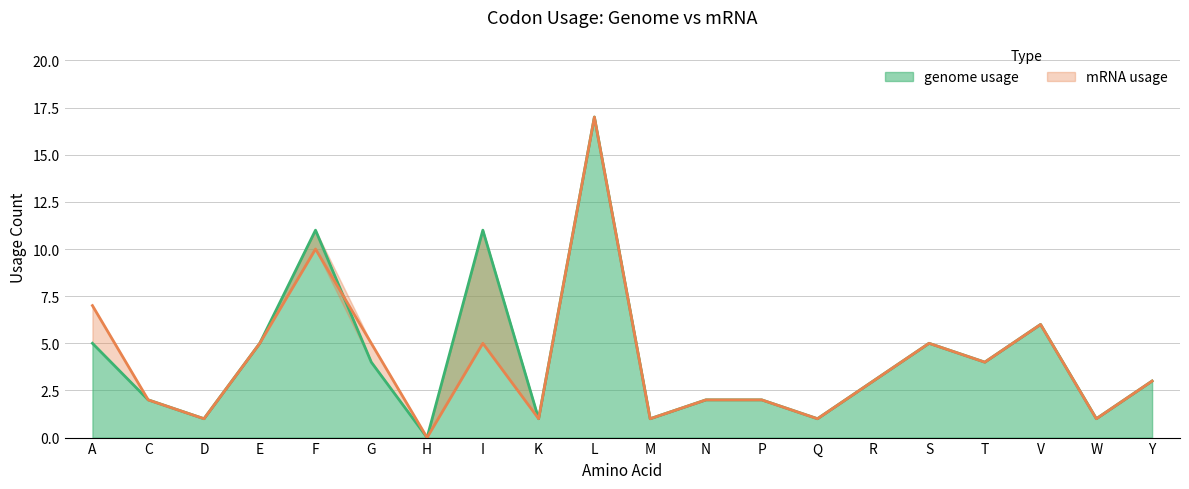

Reading left to right, list all the values displayed in this chart.

genome usage: A=5	C=2	D=1	E=5	F=11	G=4	H=0	I=11	K=1	L=17	M=1	N=2	P=2	Q=1	R=3	S=5	T=4	V=6	W=1	Y=3
mRNA usage: A=7	C=2	D=1	E=5	F=10	G=5	H=0	I=5	K=1	L=17	M=1	N=2	P=2	Q=1	R=3	S=5	T=4	V=6	W=1	Y=3